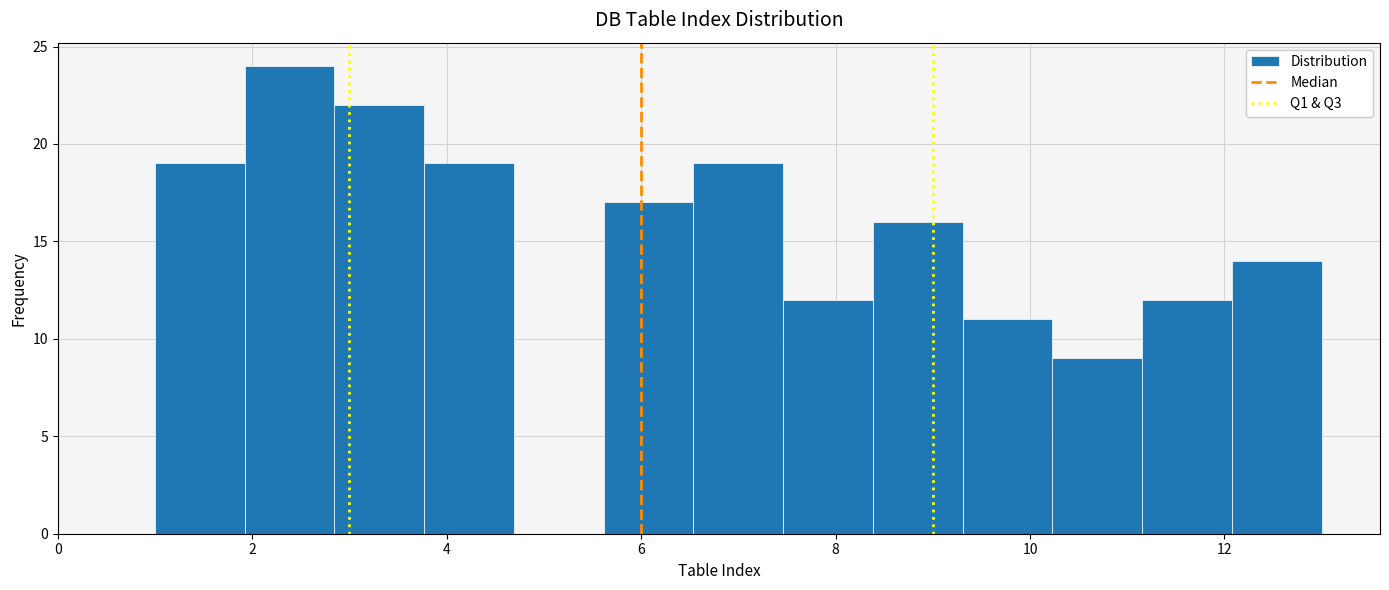

Reading left to right, transcribe this chart: for each bar, give the range it covers on the x-axis and its height. Neither the bar edges nor the heights are printed on the chart, so give them approximately, as read against the axes.

1.0 to 2.0: 19
2.0 to 2.8: 24
2.8 to 3.8: 22
3.8 to 4.6: 19
4.6 to 5.6: 0
5.6 to 6.6: 17
6.6 to 7.4: 19
7.4 to 8.4: 12
8.4 to 9.4: 16
9.4 to 10.2: 11
10.2 to 11.2: 9
11.2 to 12.0: 12
12.0 to 13.0: 14